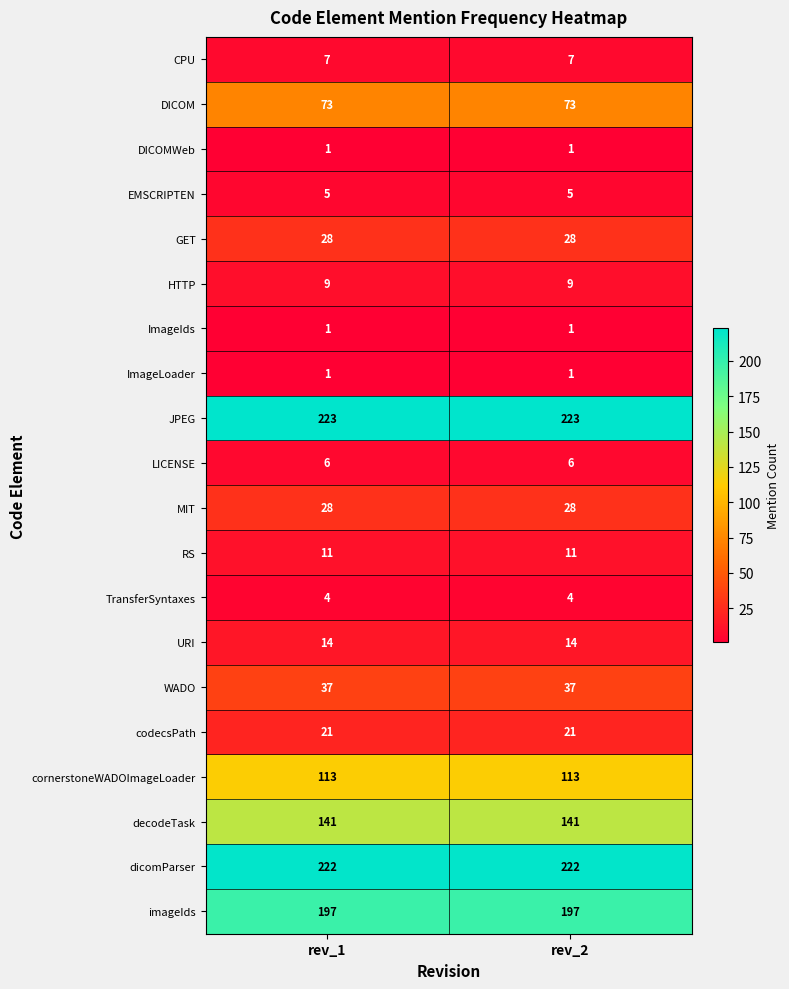

What is the maximum value shown in the chart?

223